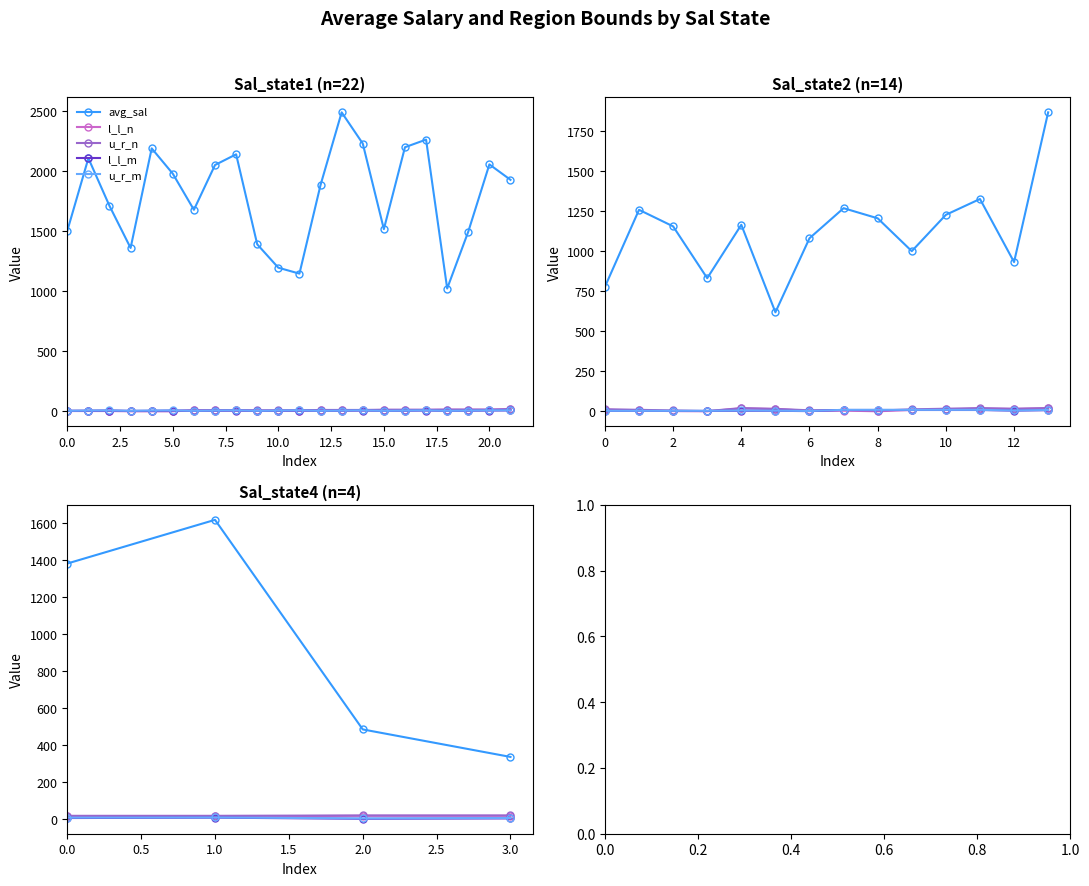

Which series has the largest range (max minus min)?

avg_sal